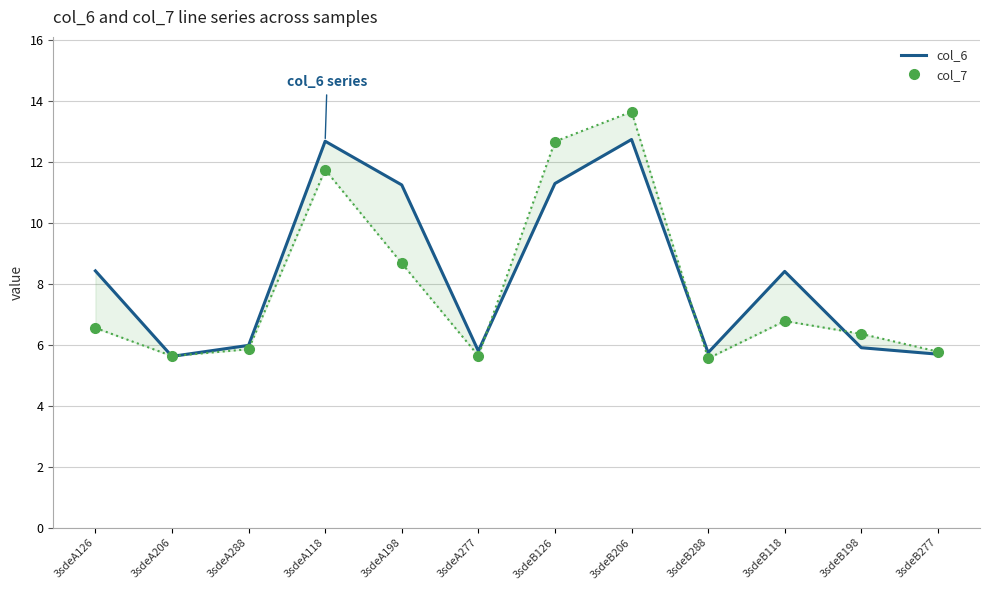

What position from the left is 3sdeB198?

11